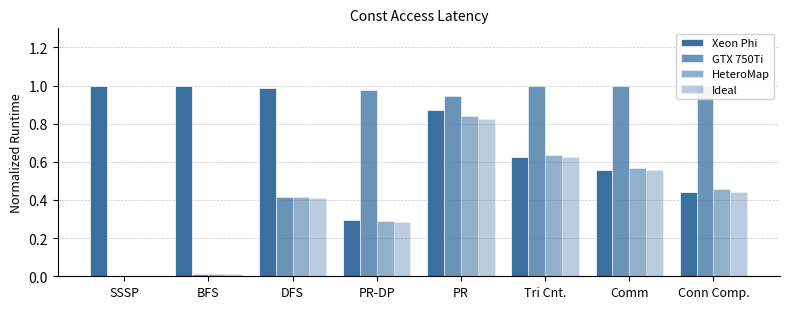

The HeteroMap series shows 0.4 at DFS. True or false?

True